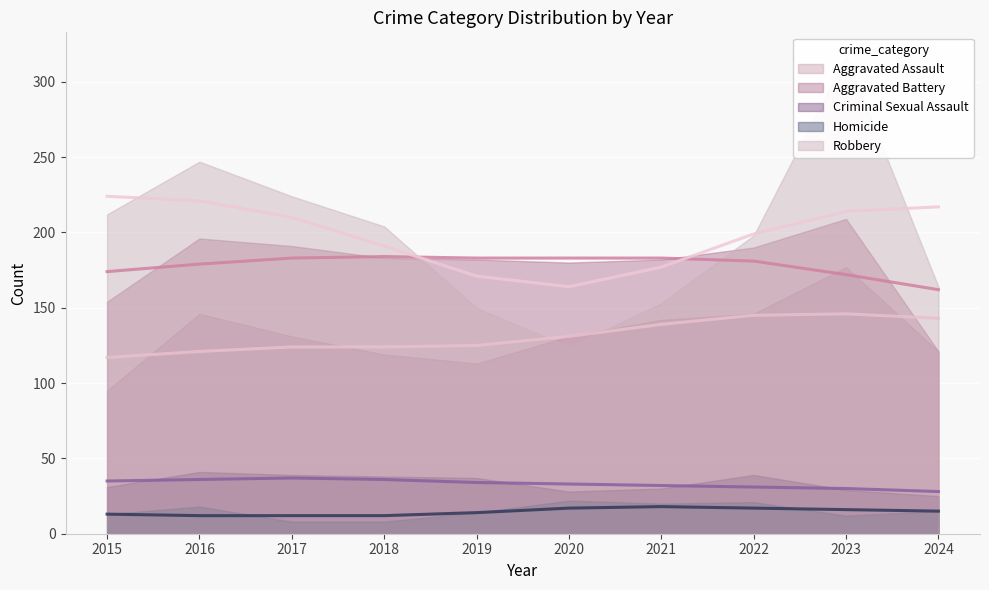

Between 2015 and 2020, which is larger?

2020